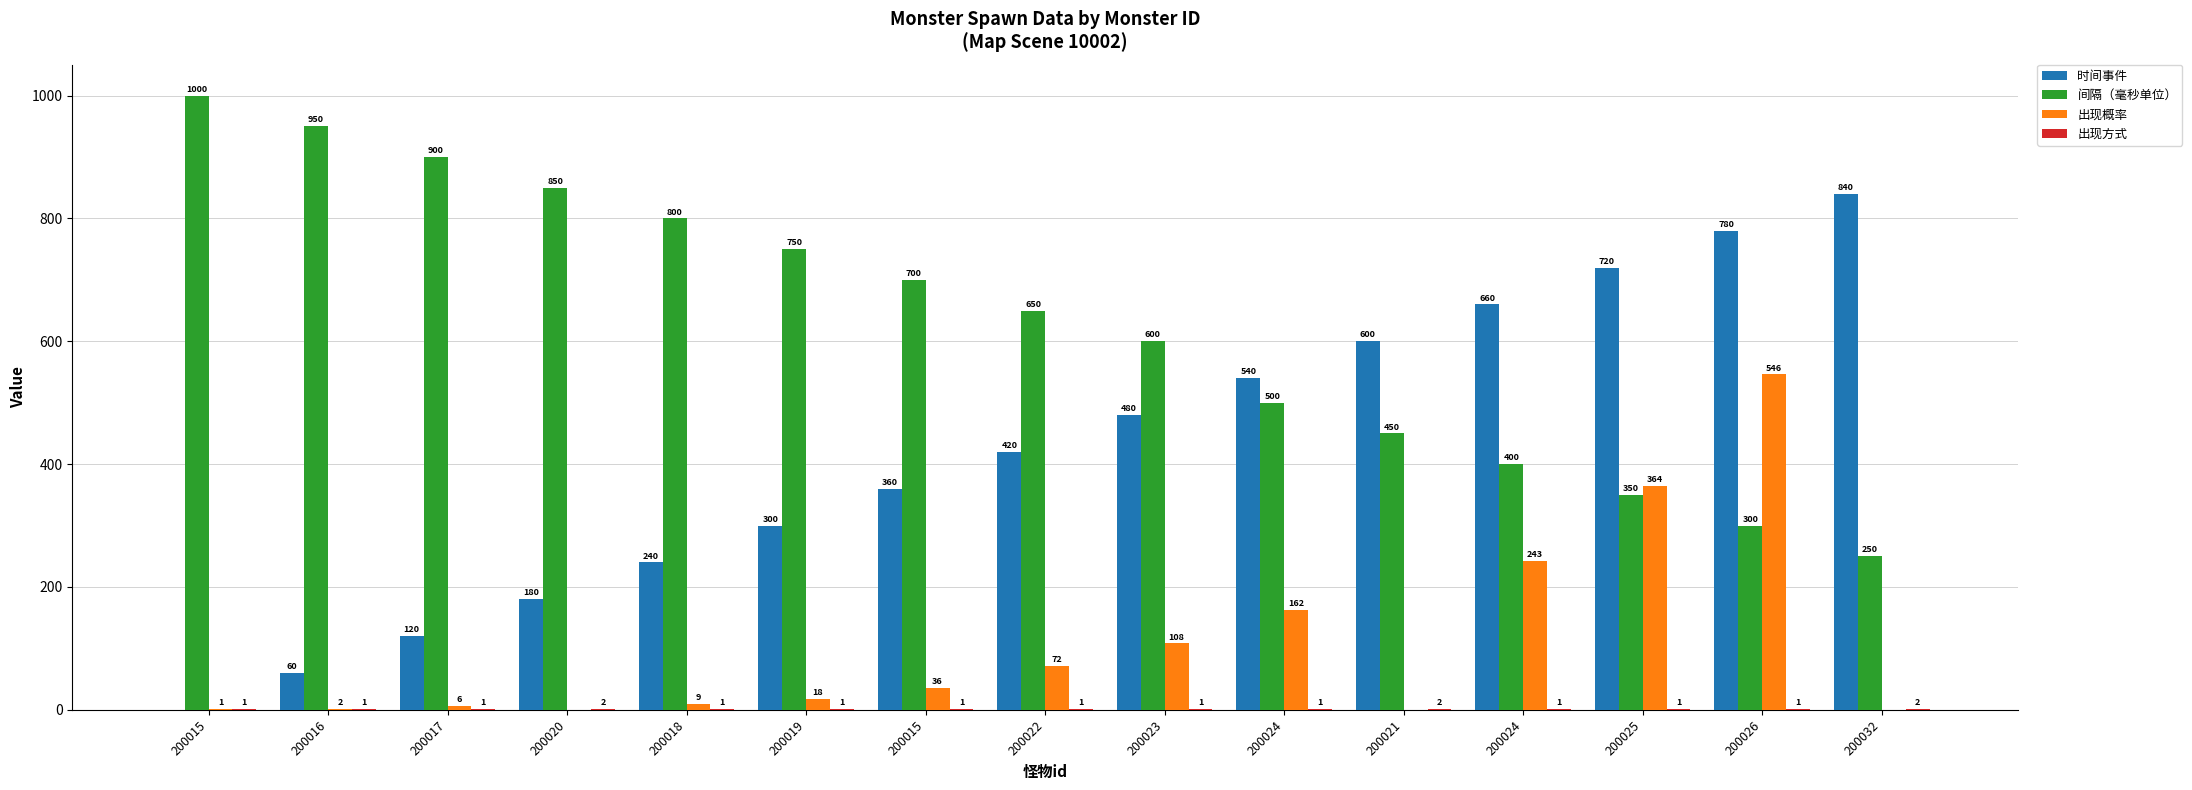

At how many categories does at least one series exceed 91?

15